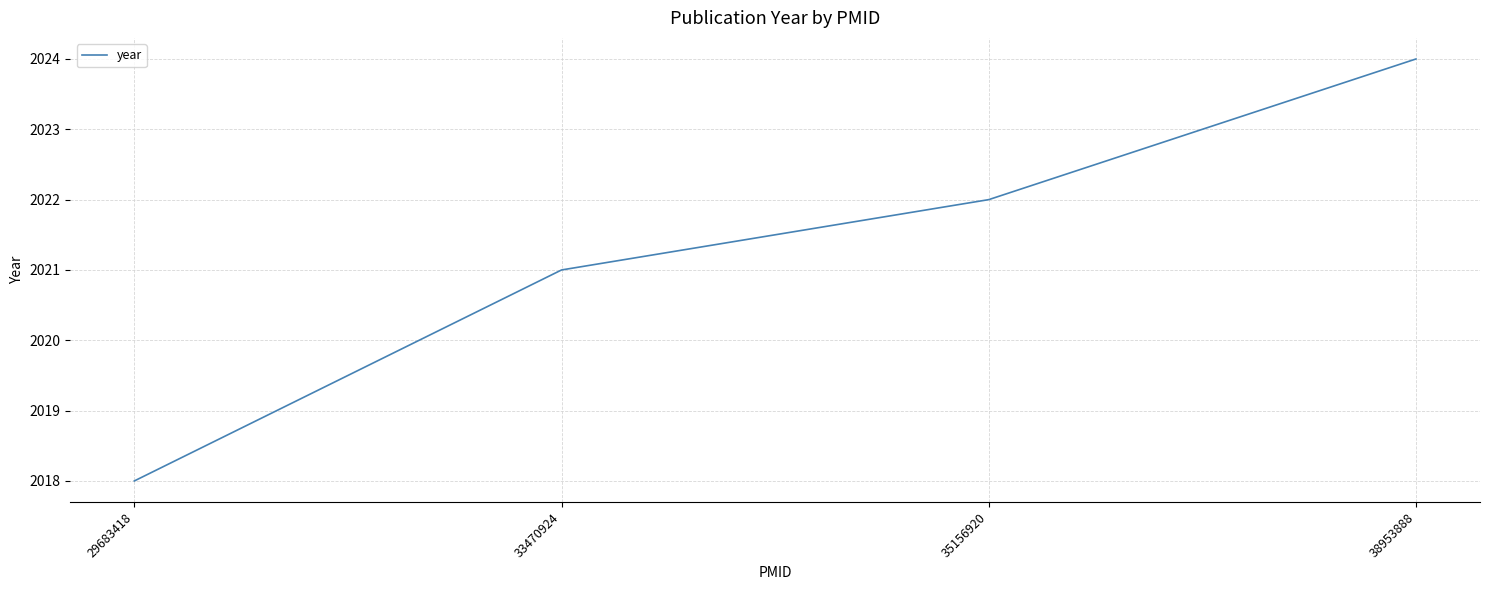

Read the value at 33470924.

2021